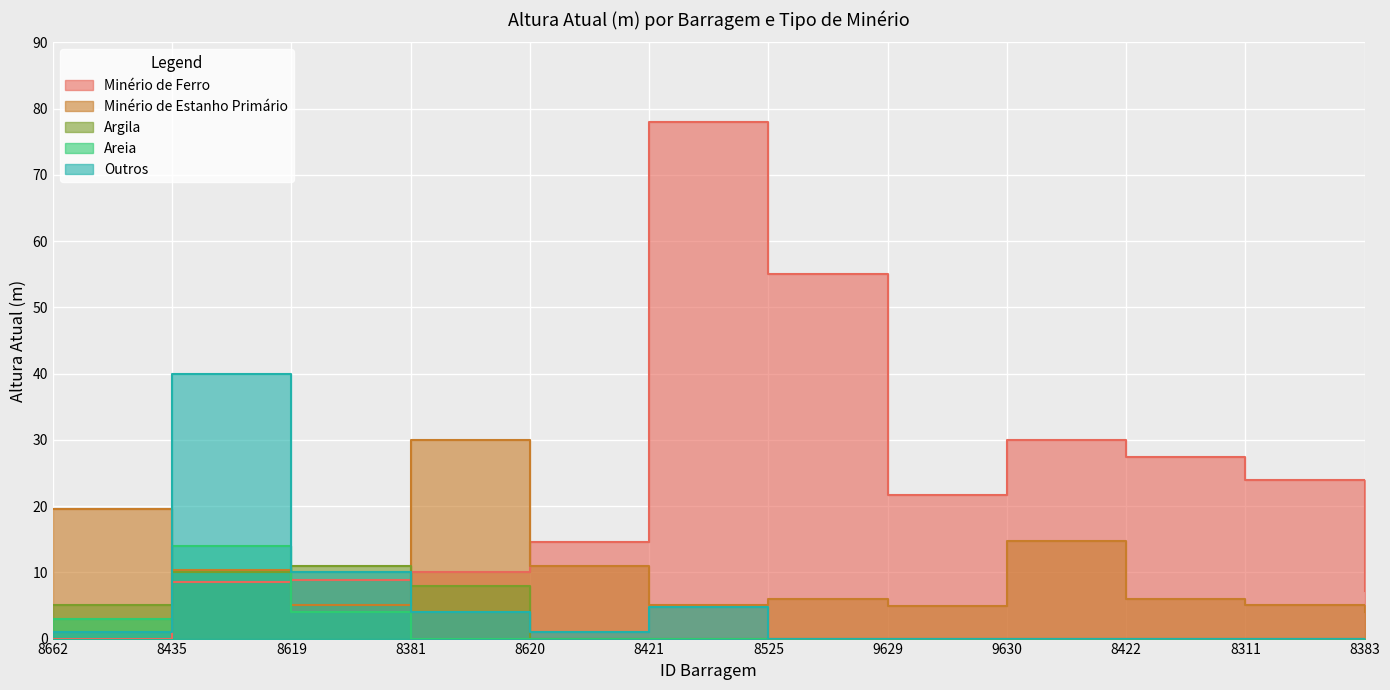

What are all the series names shown in the legend?

Minério de Ferro, Minério de Estanho Primário, Argila, Areia, Outros